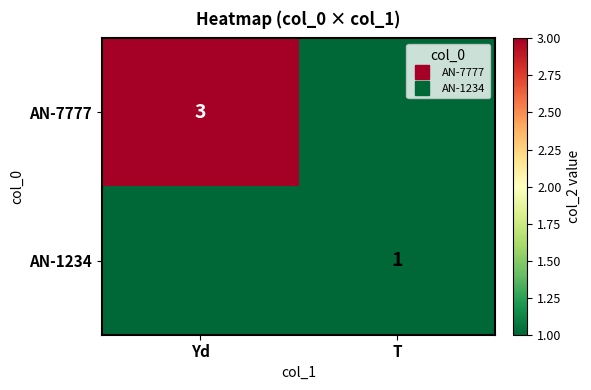

Which series has the largest total across all categories?

AN-7777